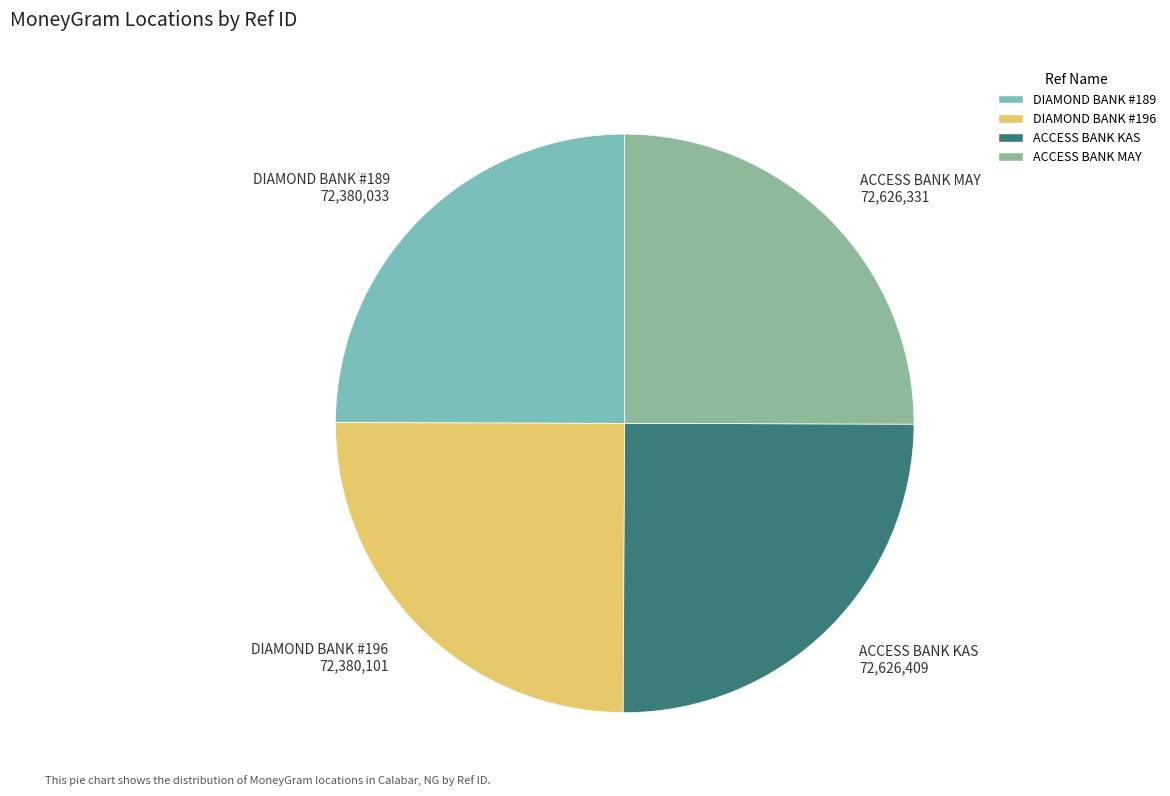

The DIAMOND BANK #196 72,380,101 slice represents 25% of the pie. True or false?

True